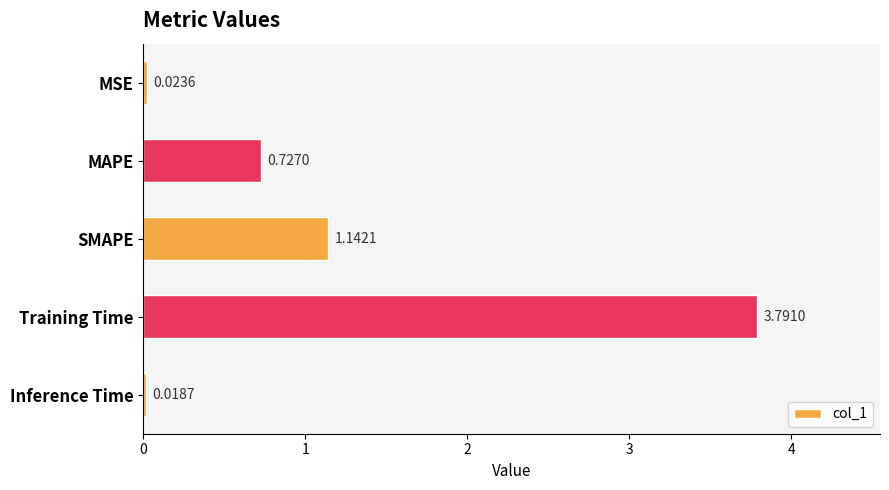

Which category has the highest value across all series?

Training Time